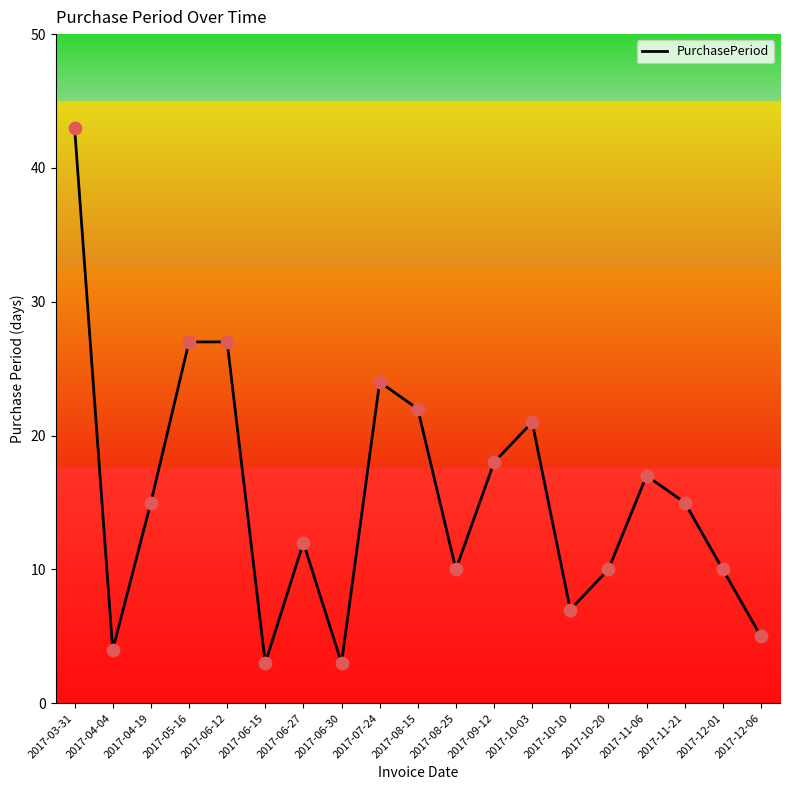

Which has a higher value, 2017-05-16 or 2017-04-04?

2017-05-16